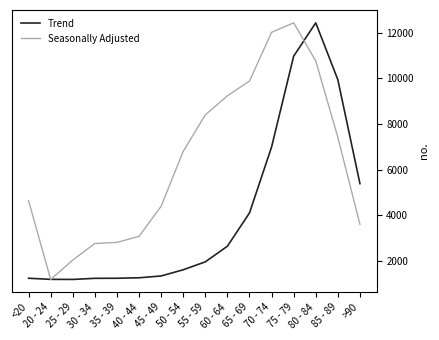

What is the smallest value displayed?

3